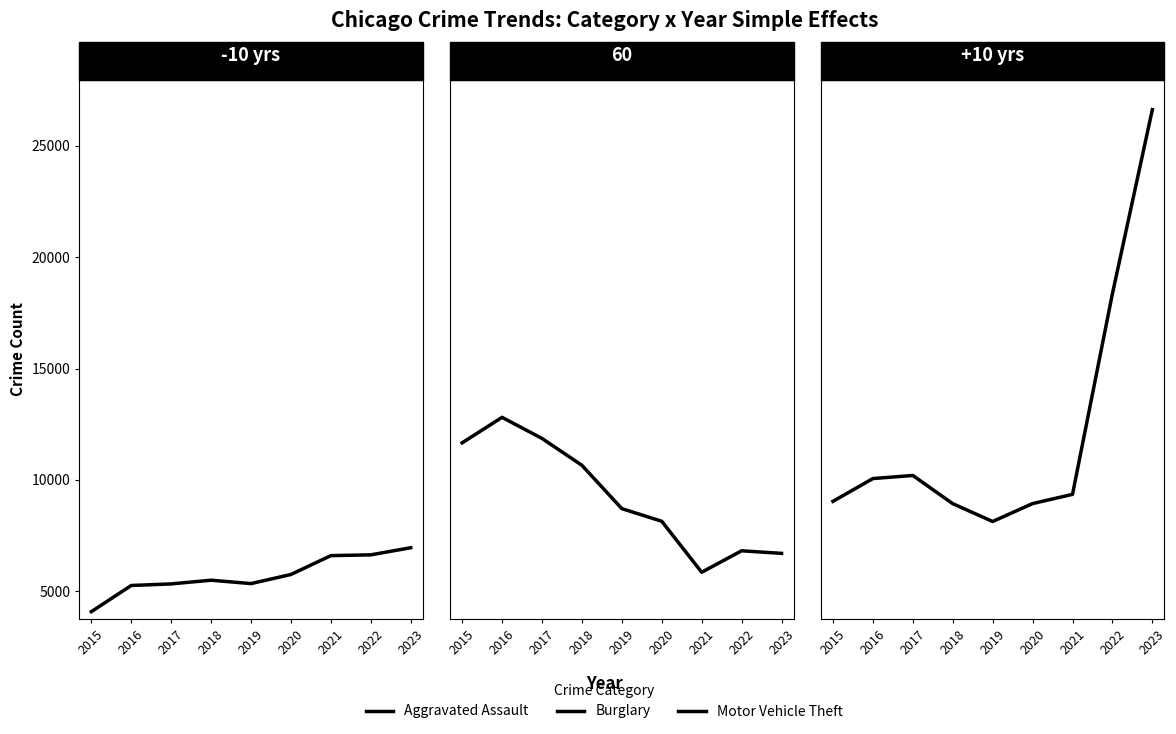

Which has a higher value, 2023 or 2017?

2023